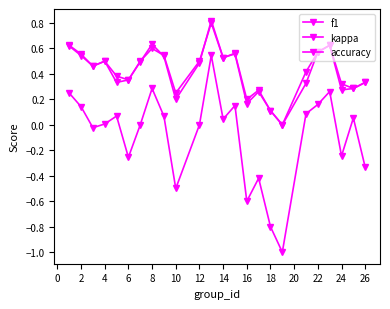

How many distinct data groups are displayed?

3